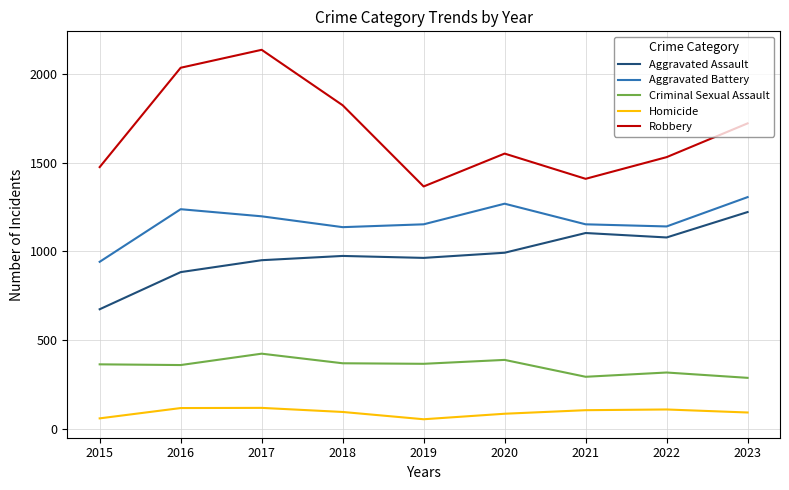

What is the greatest value displayed?

2135